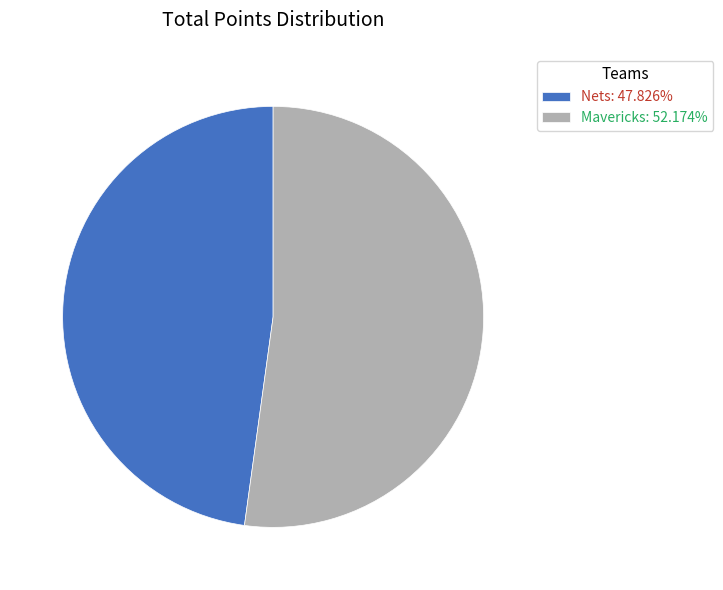

Is it true that Nets is 55% of the pie?

False